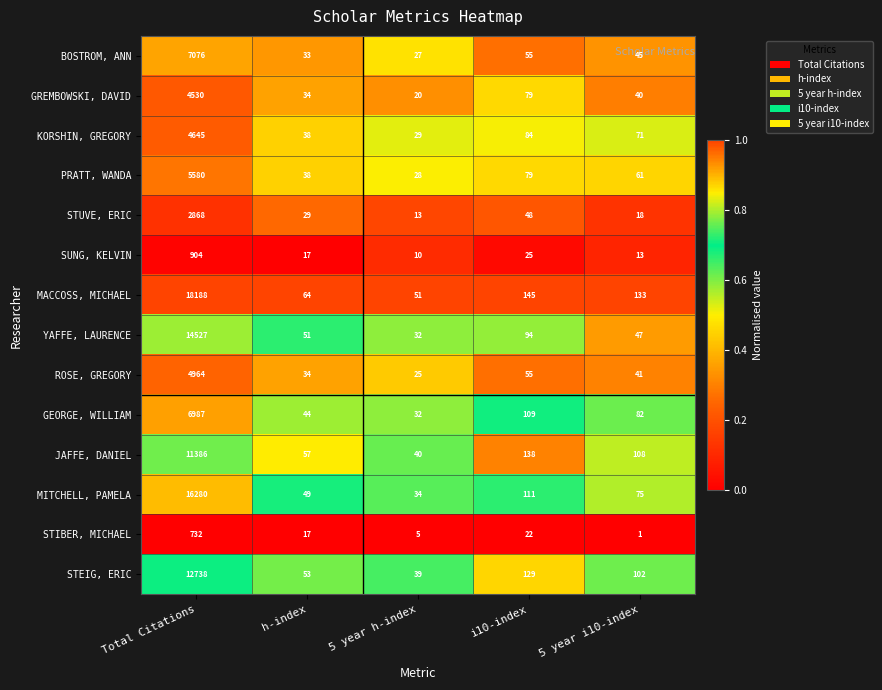

Is the value of BOSTROM, ANN at 5 year i10-index greater than the value of GEORGE, WILLIAM at h-index?

Yes